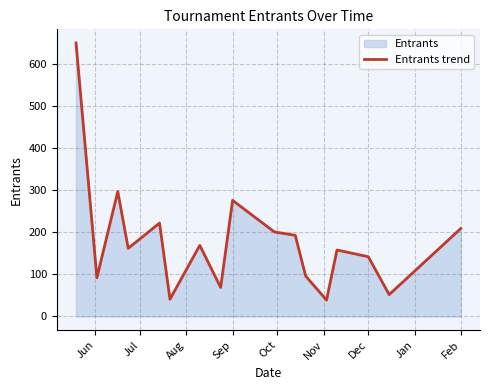

True or false: the data shows 142 at Dec.

True